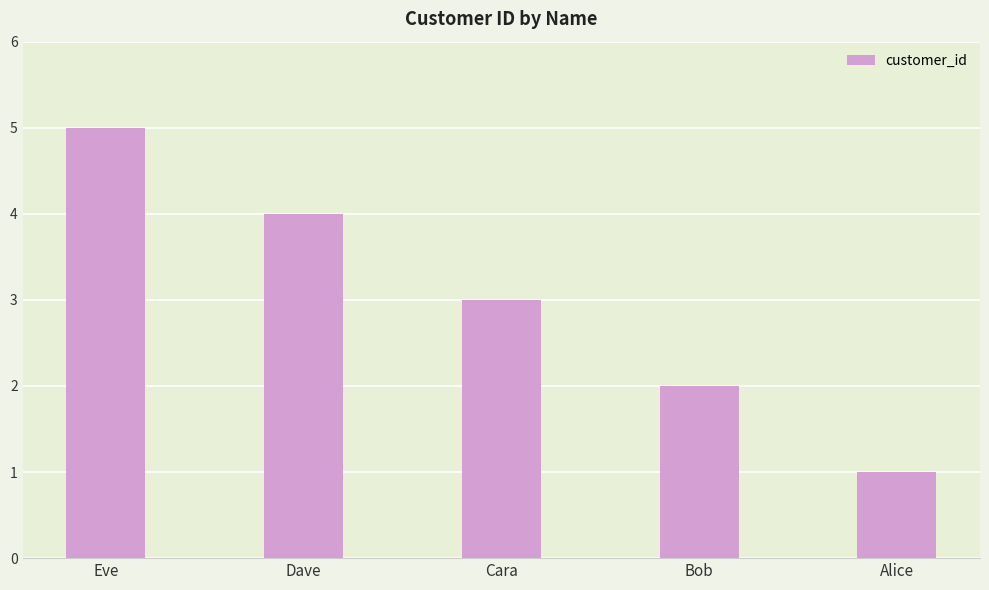

Between Bob and Dave, which is larger?

Dave